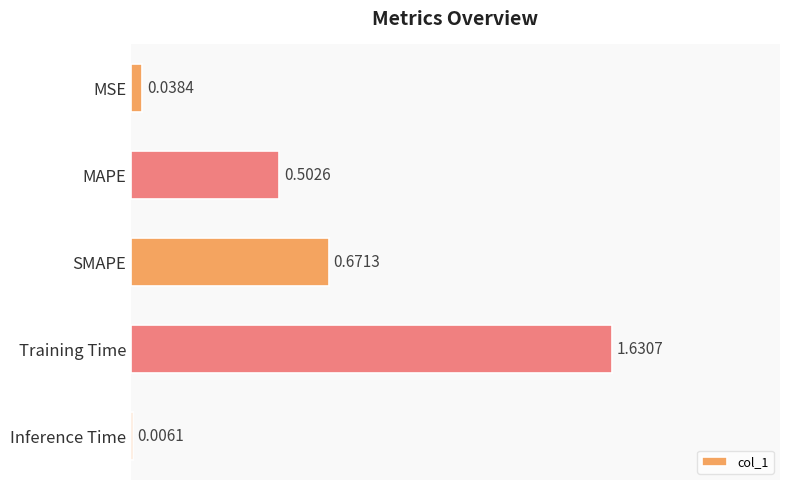

Are the bars horizontal?

Yes